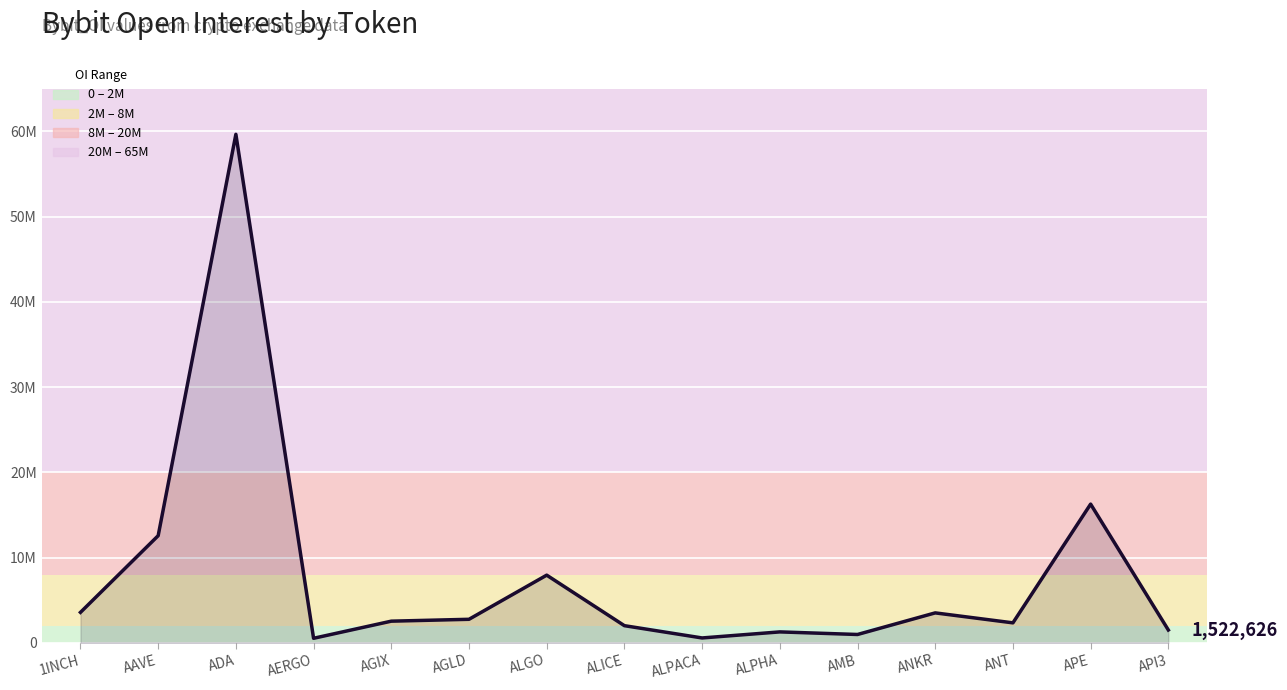

List the labels in order of value, largest first.

ADA, APE, AAVE, ALGO, 1INCH, ANKR, AGLD, AGIX, ANT, ALICE, API3, ALPHA, AMB, ALPACA, AERGO